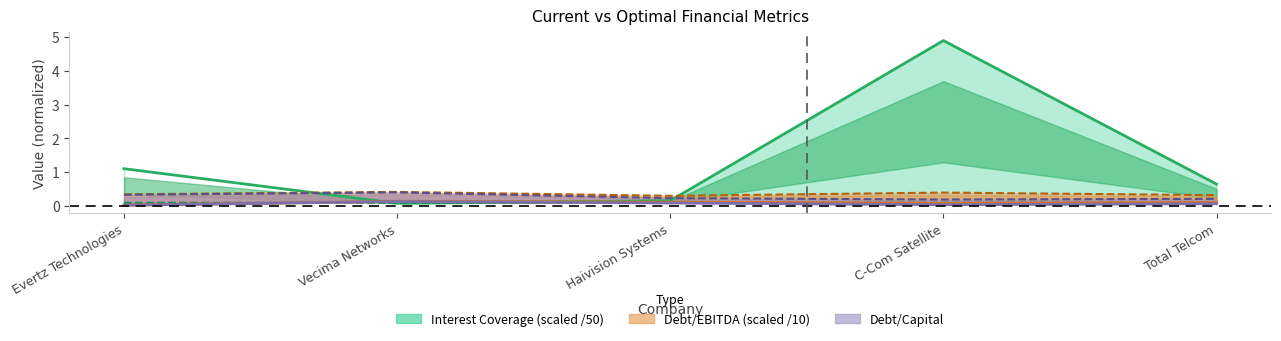

Which has a higher value, Evertz Technologies or C-Com Satellite?

C-Com Satellite